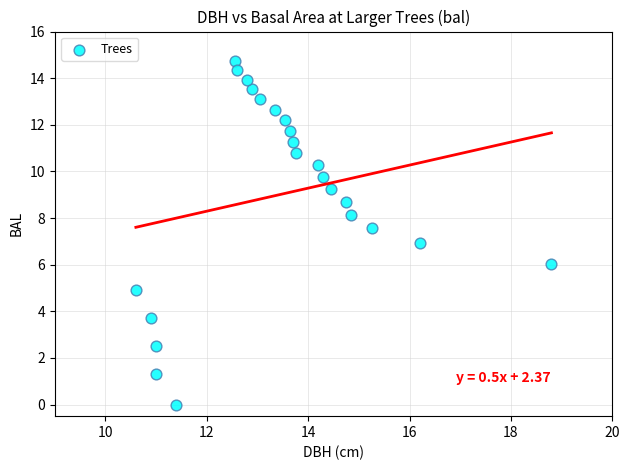

What is the range of X values (max minus min)?

8.2